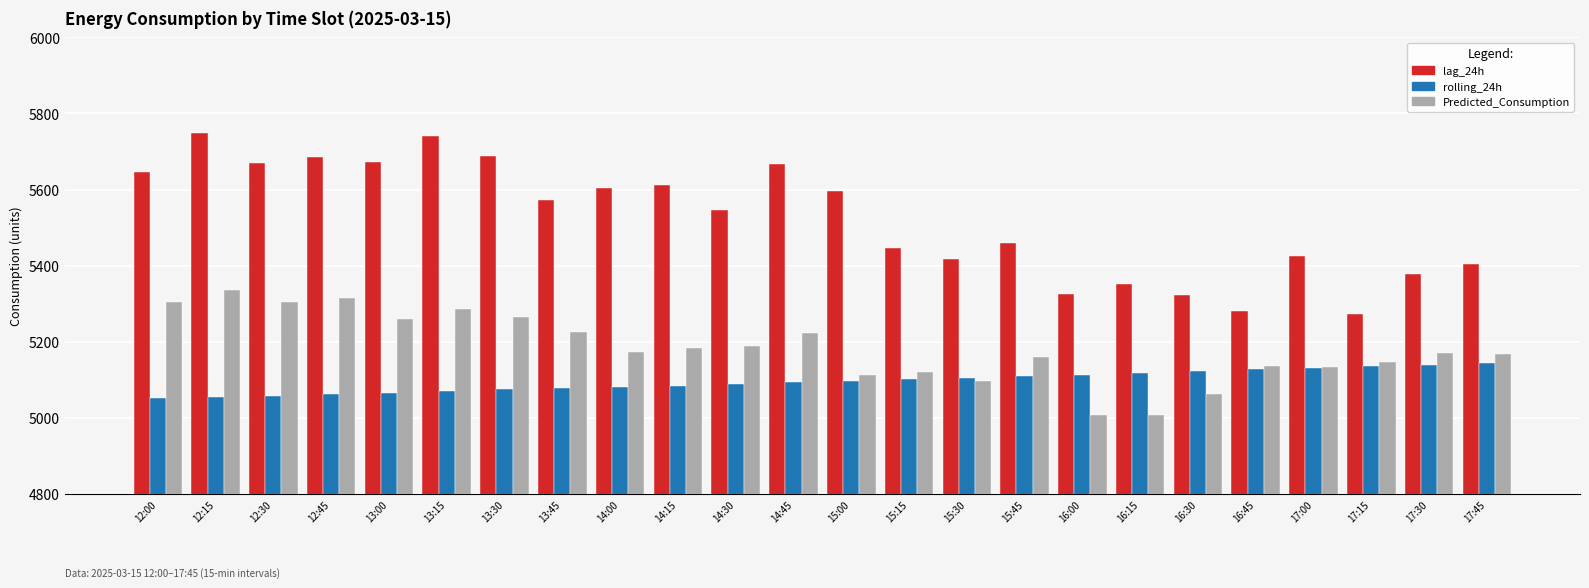

What position from the left is 15:30?

15